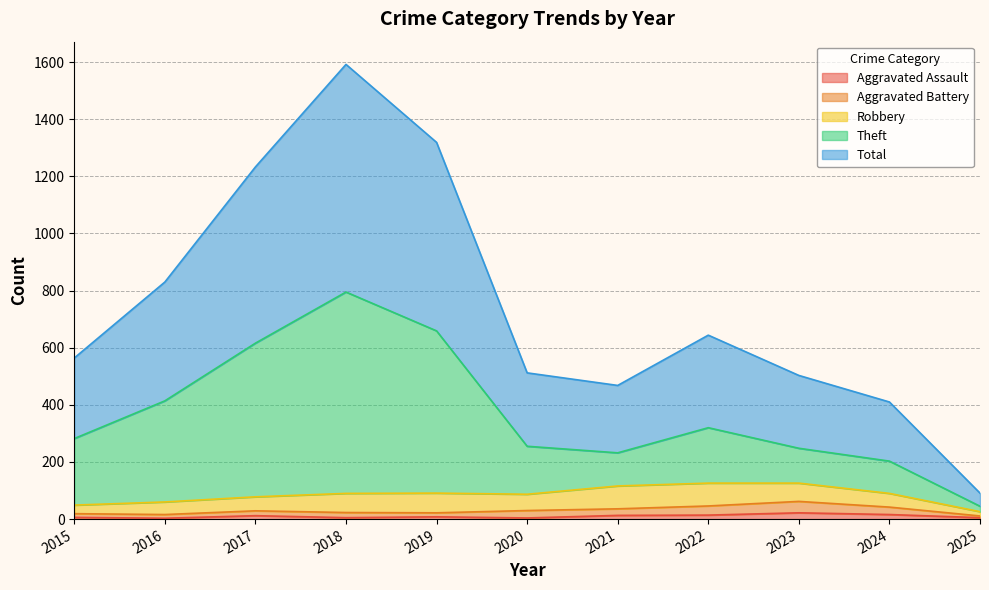

Does the chart have visible grid lines?

Yes